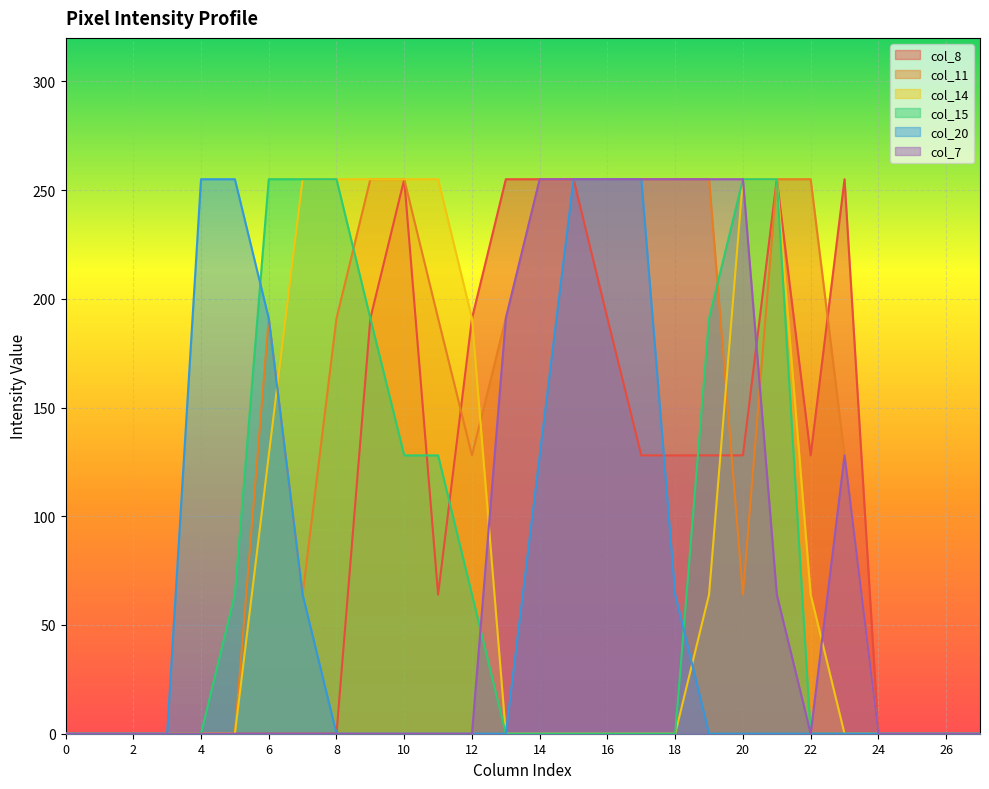

How many values in the col_11 series are below 191?

14